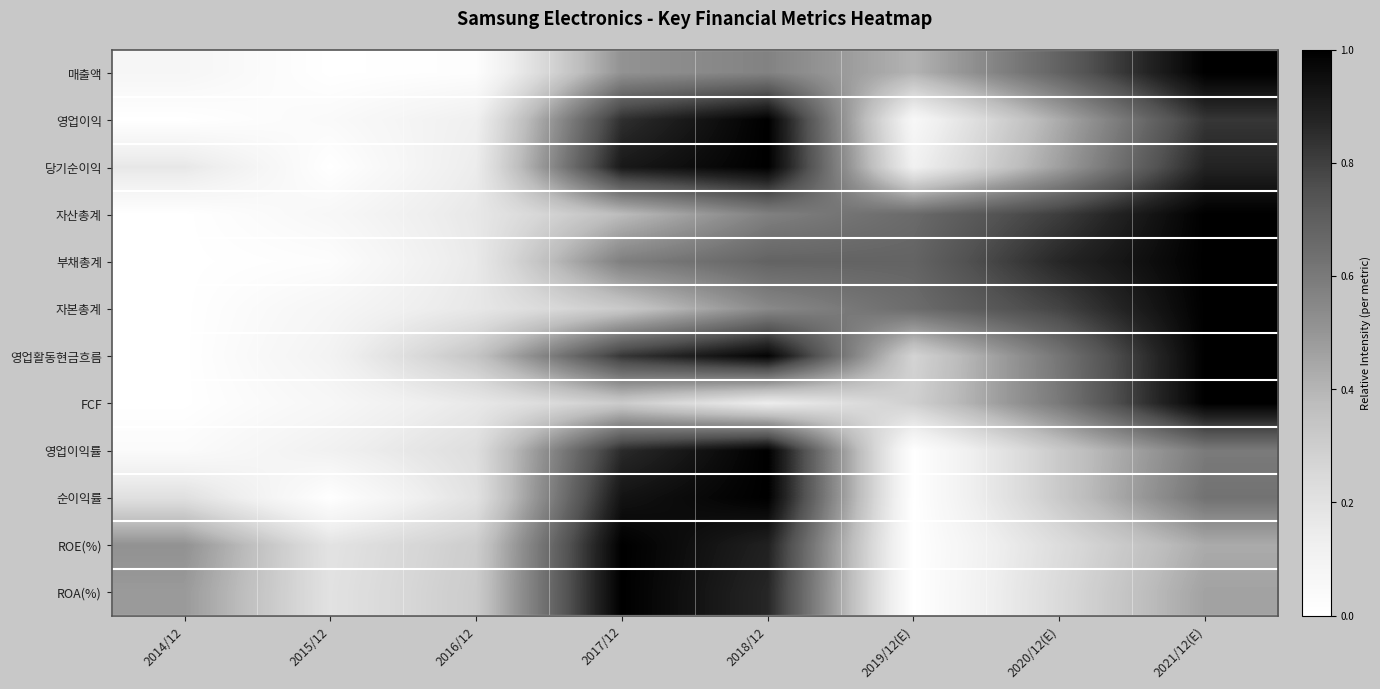

How many series are shown in this chart?

12